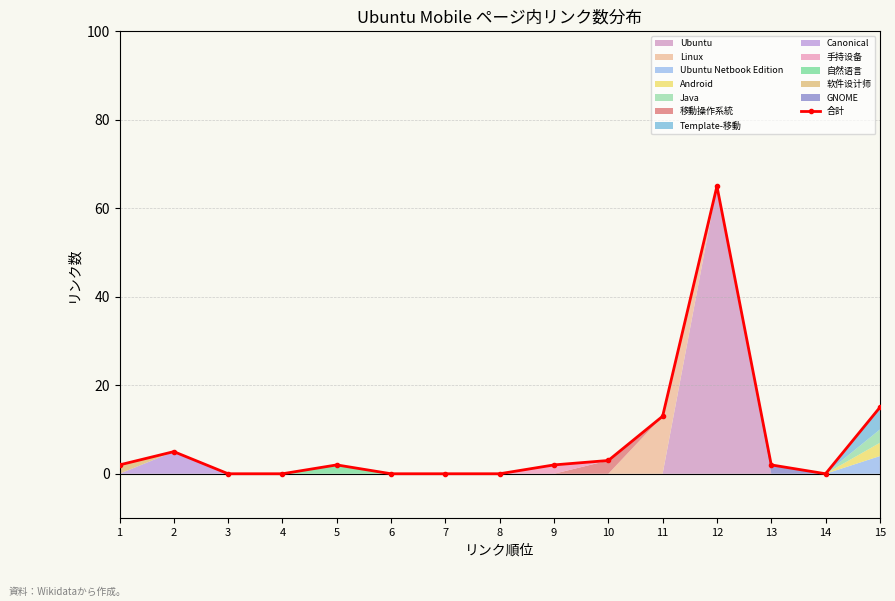

What is the maximum value shown in the chart?

65